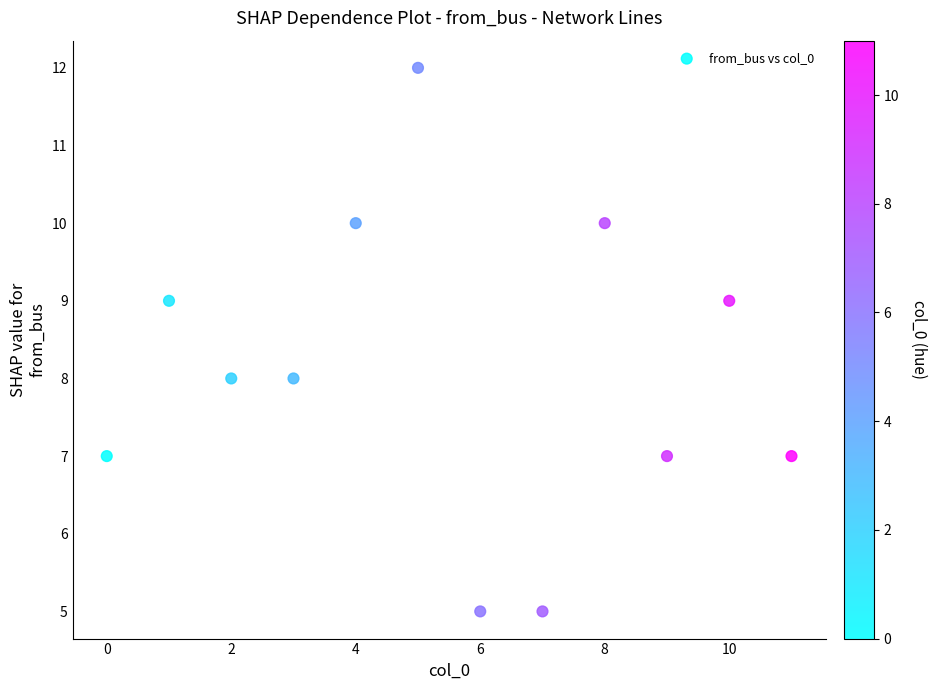

What is the range of Y values (max minus min)?

7